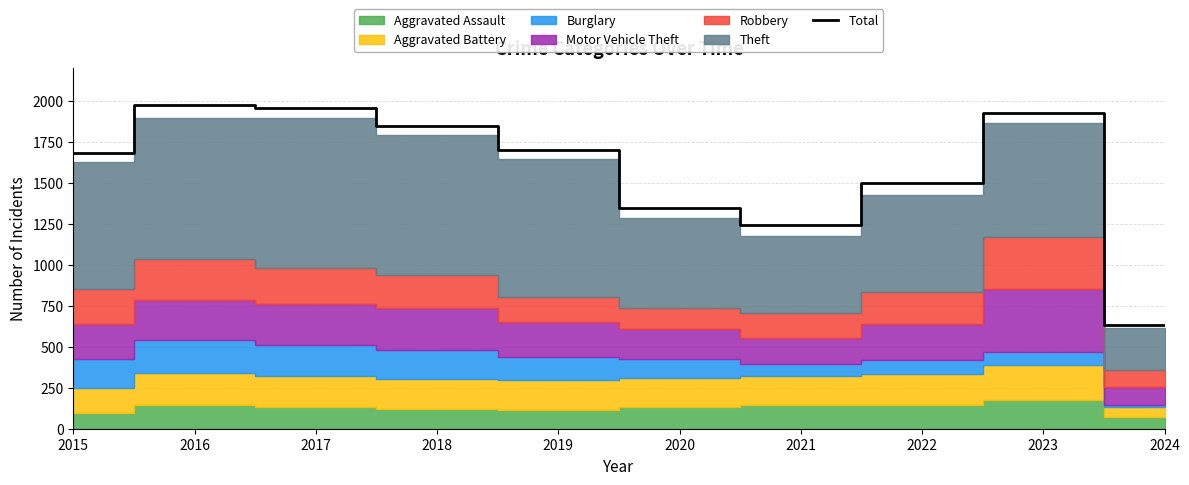

What is the difference between the maximum and second lowest values?

732